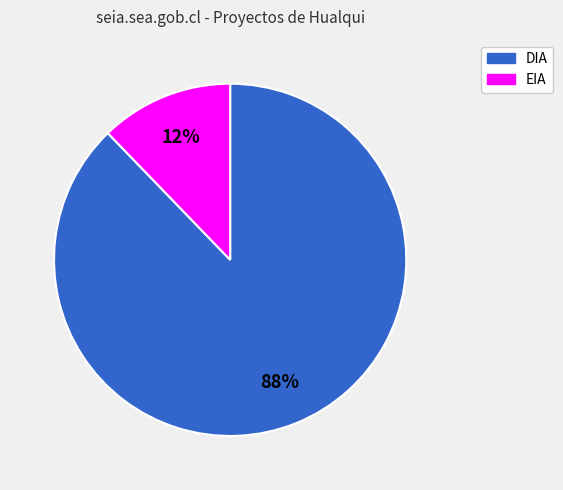

Is EIA the majority of the pie?

No